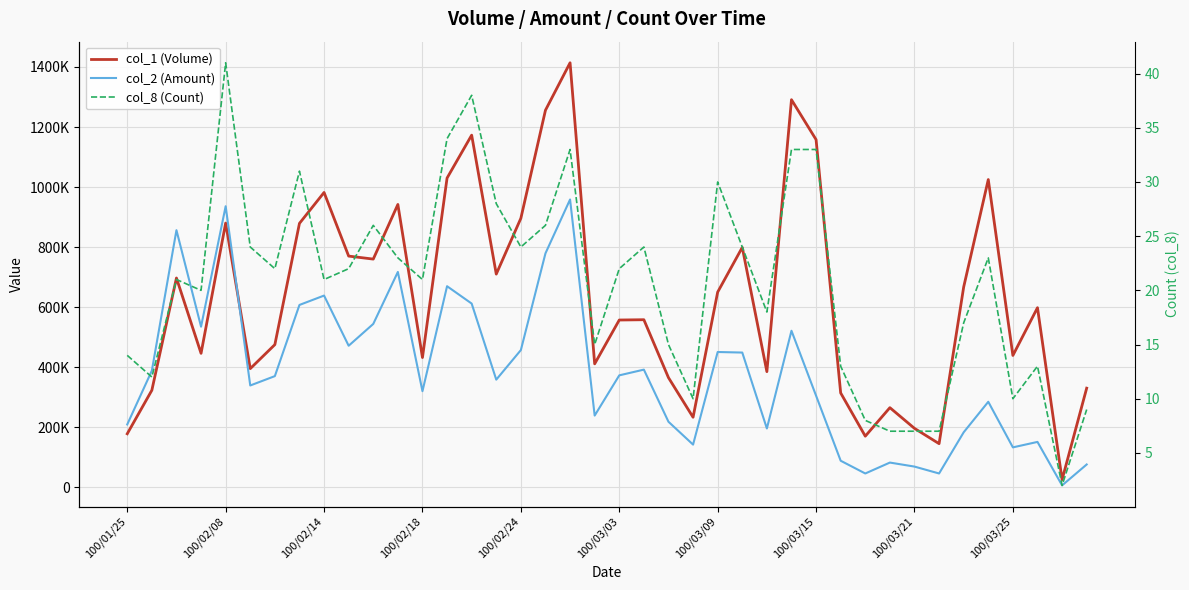

The value of col_8 (Count) at 21 is 24. True or false?

True